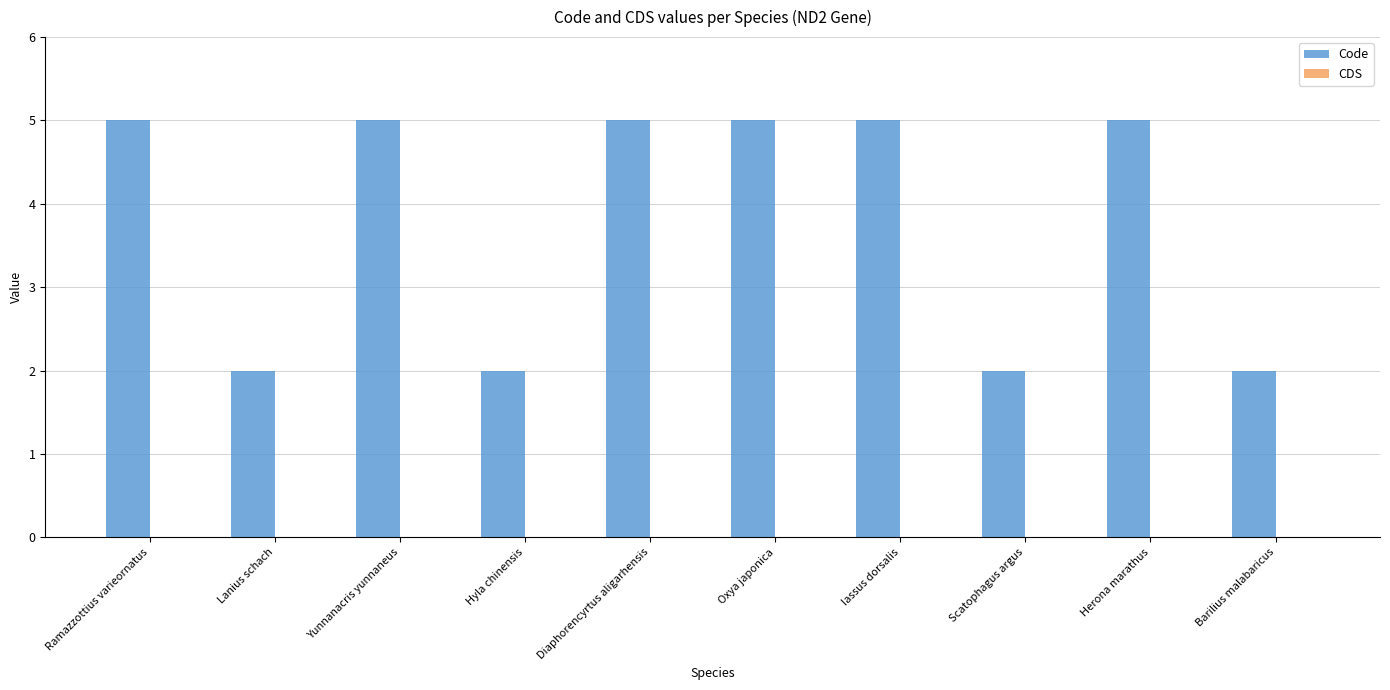

Between Diaphorencyrtus aligarhensis and Hyla chinensis, which is larger?

Diaphorencyrtus aligarhensis